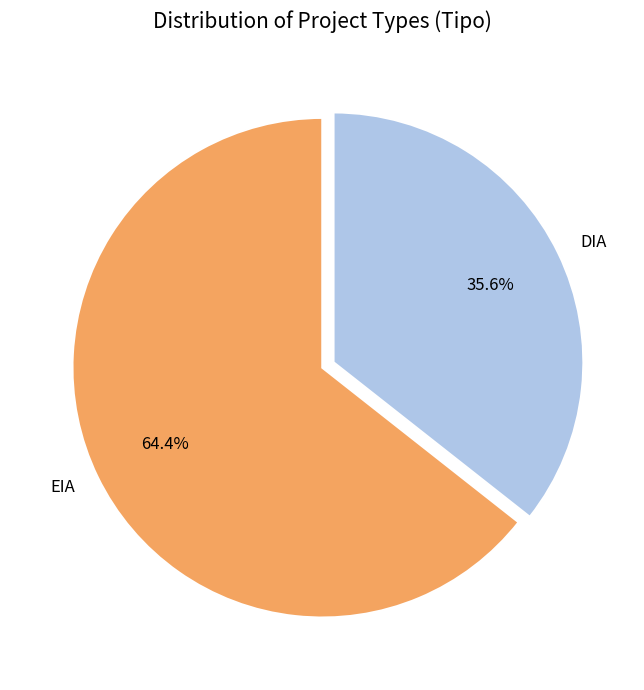

Does DIA represent more than half of the total?

No